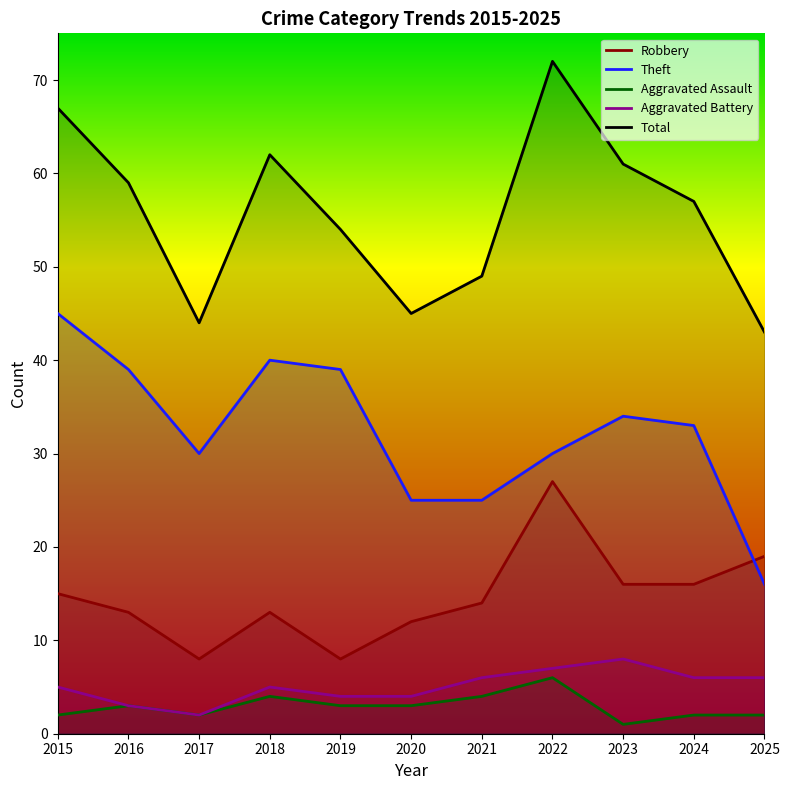

How many data points in Aggravated Assault are above 3?

3